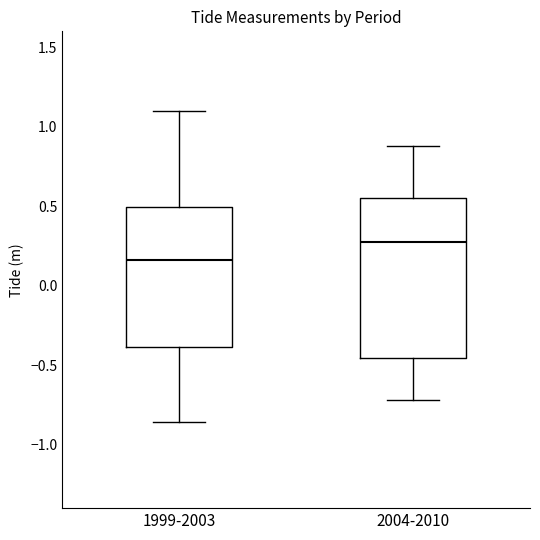

Which box's median line is the lowest?

1999-2003